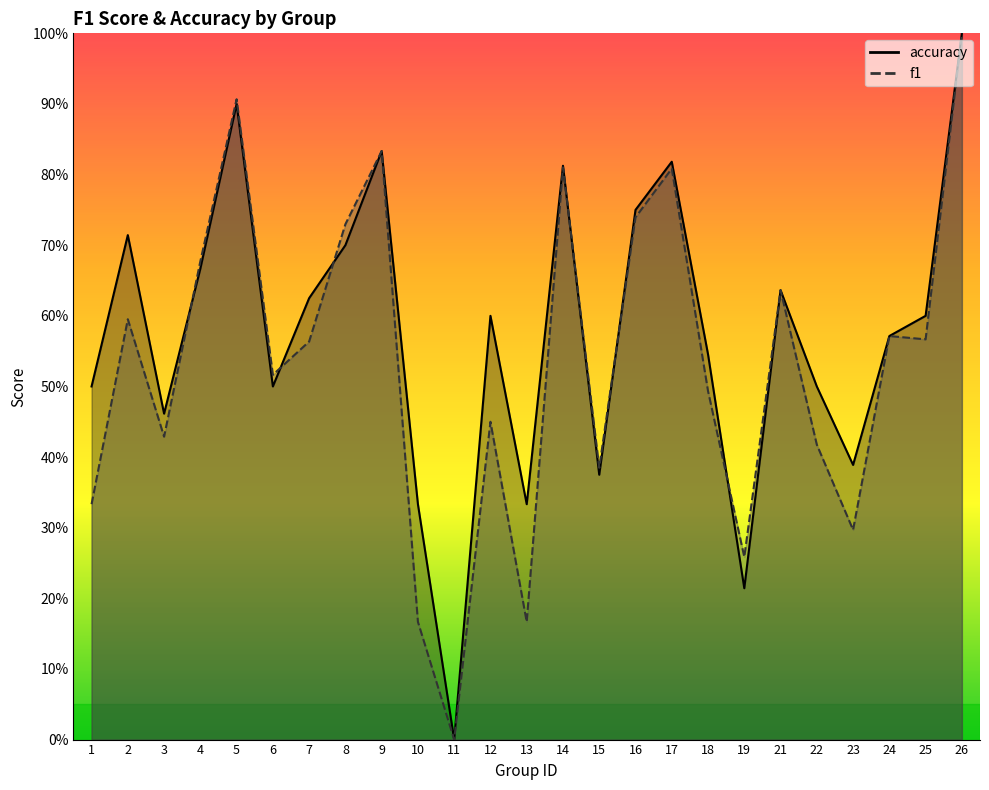

True or false: f1 and accuracy intersect in this chart.

True